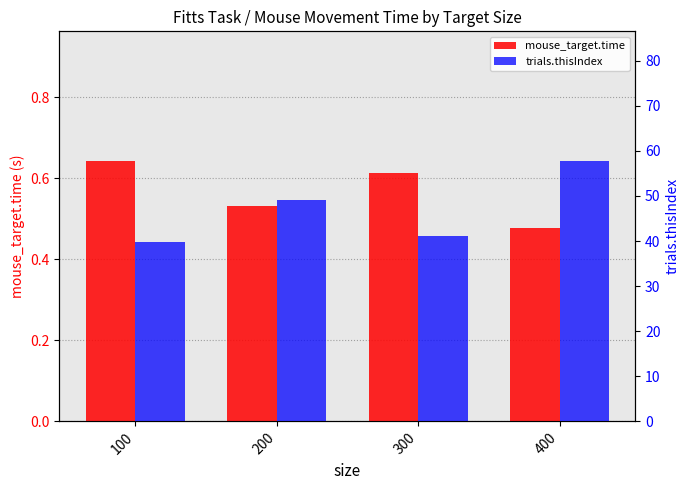

At which label is trials.thisIndex closest to 48?

200